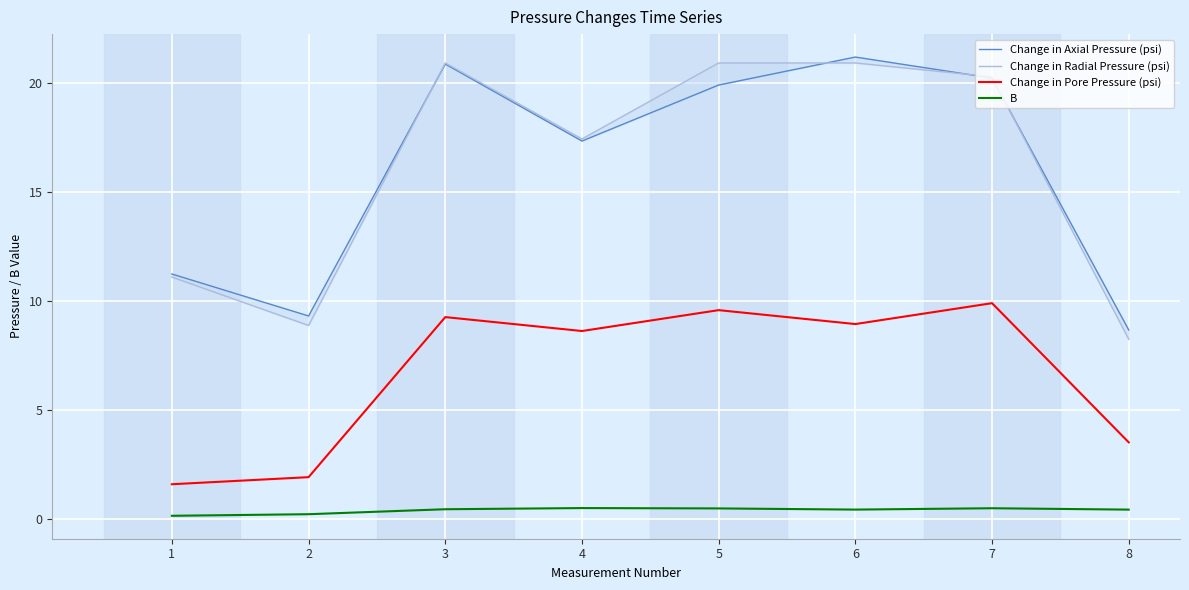

What are all the series names shown in the legend?

Change in Axial Pressure (psi), Change in Radial Pressure (psi), Change in Pore Pressure (psi), B